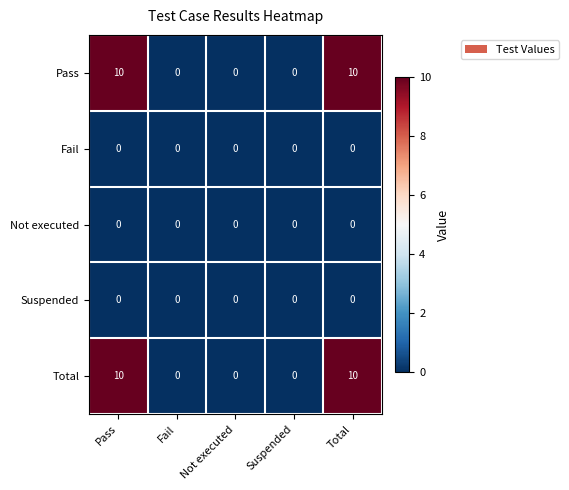

The Not executed series shows 0 at Total. True or false?

True